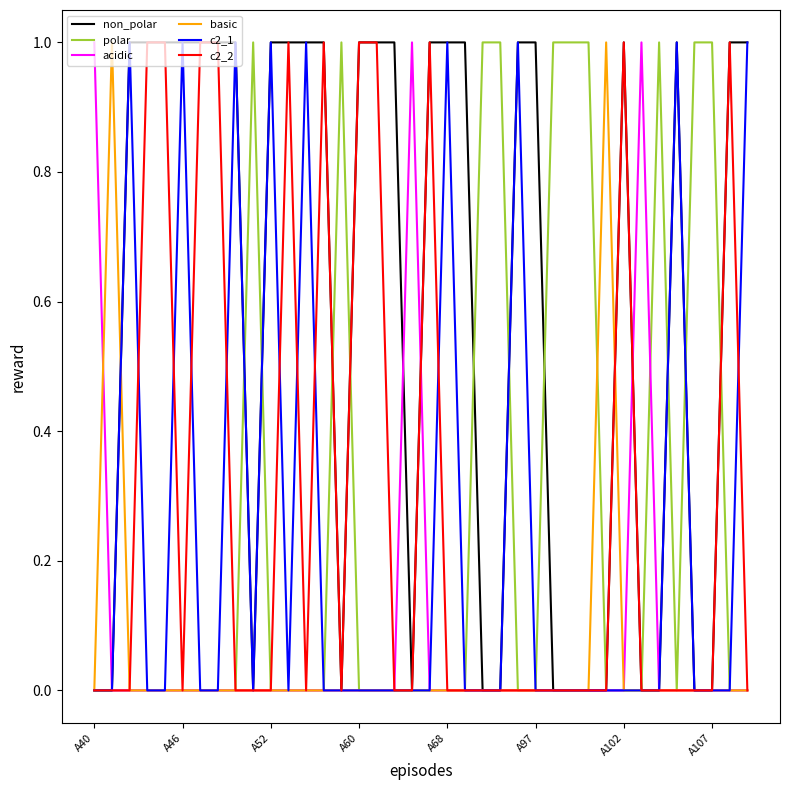

True or false: c2_1 has a value of -1 at A60.

False